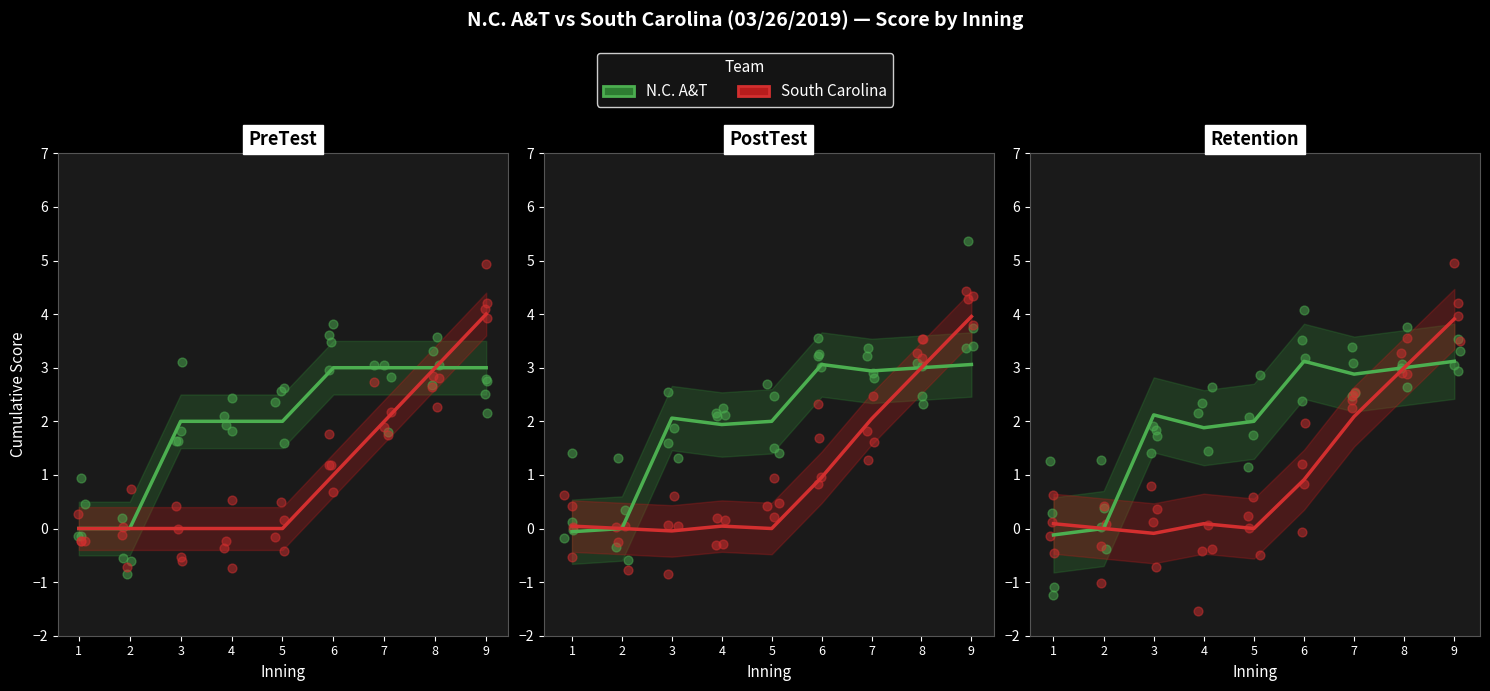

Which series has the largest Y range (max minus min)?

South Carolina